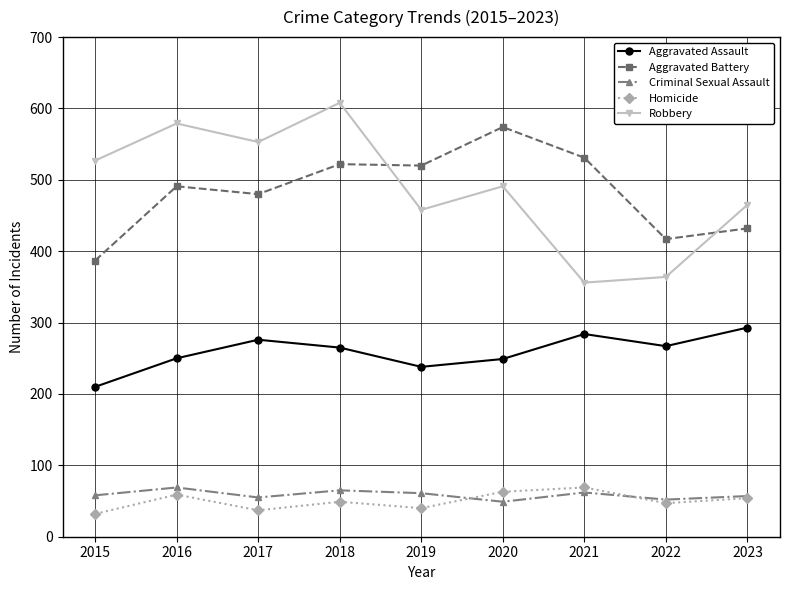

What is the average value of the Aggravated Battery series?

484